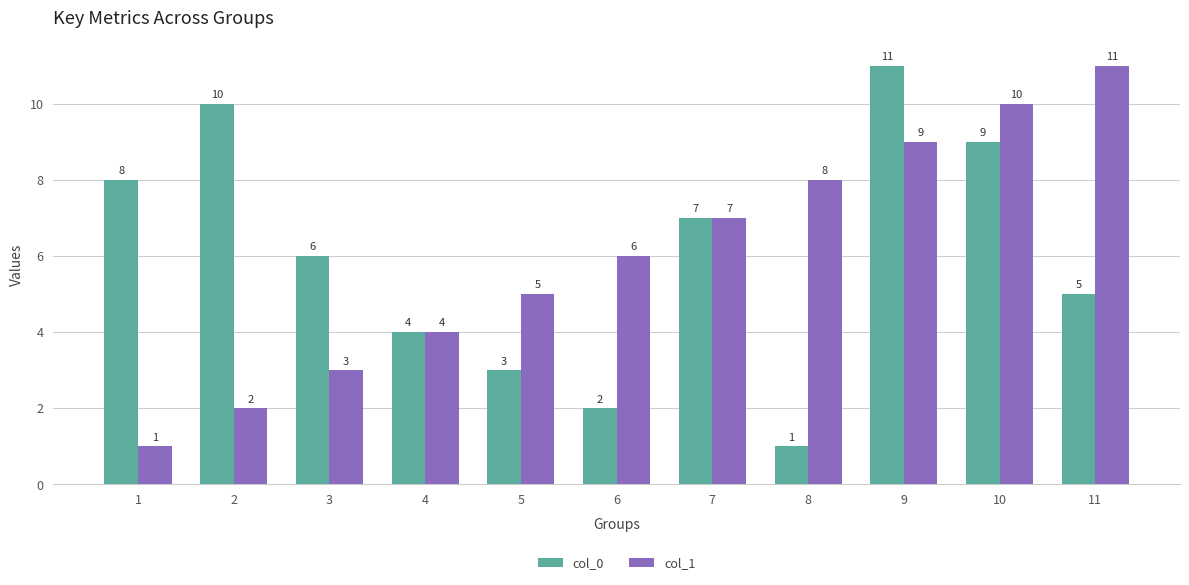

Rank the categories by col_1 value from highest to lowest.

11, 10, 9, 8, 7, 6, 5, 4, 3, 2, 1